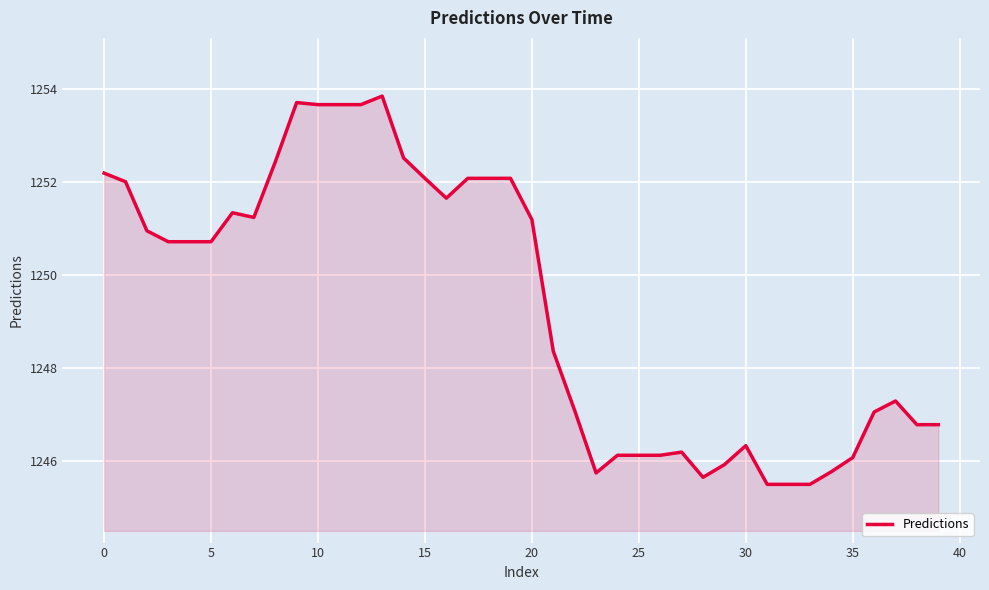

What is the maximum value shown in the chart?

1253.8